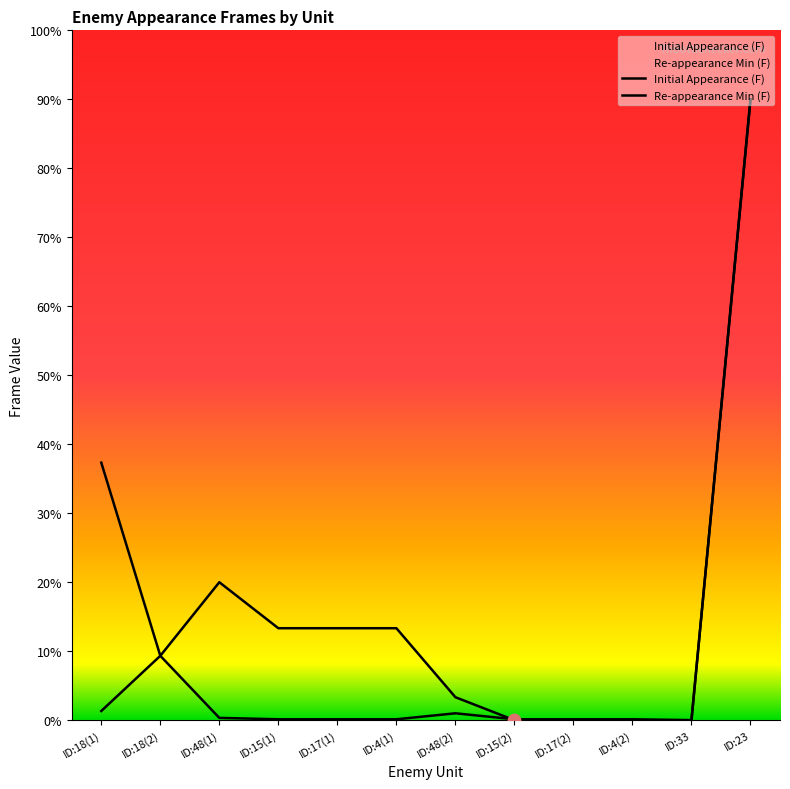

What are all the series names shown in the legend?

Initial Appearance (F), Re-appearance Min (F)